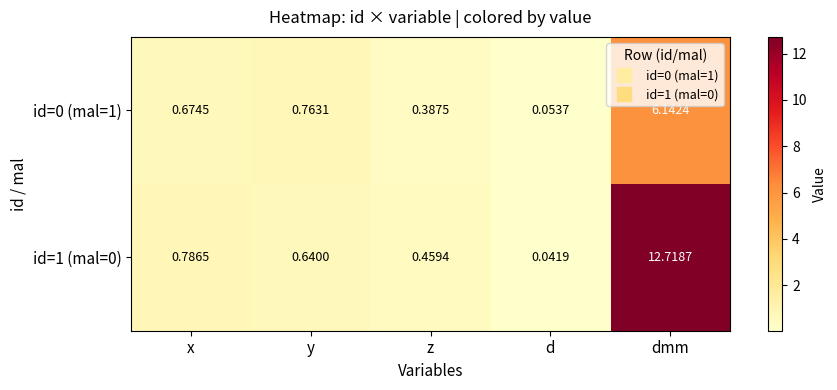

At which label does id=0 (mal=1) reach its peak?

dmm